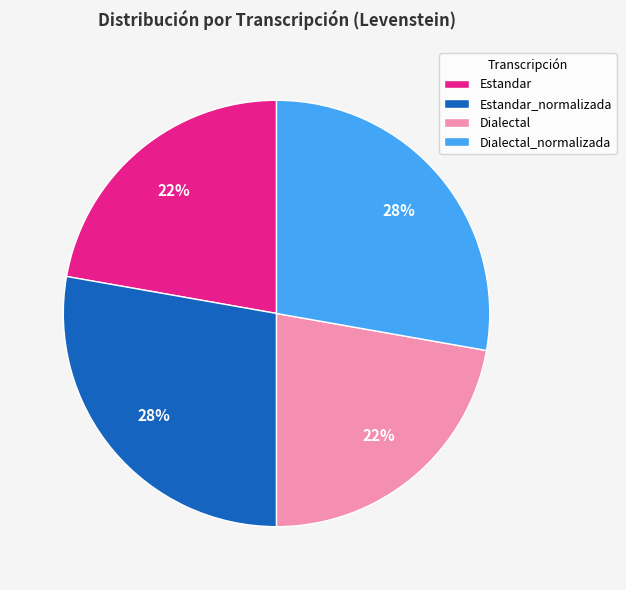

True or false: Estandar accounts for 13% of the total.

False